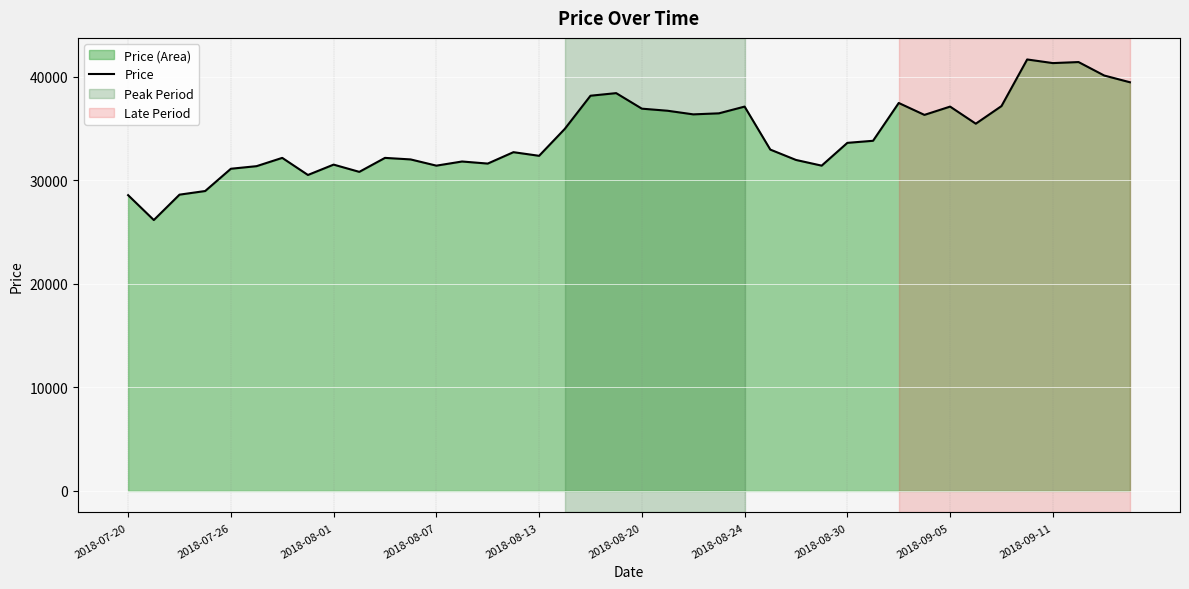

Between 22 and 19, which is larger?

19